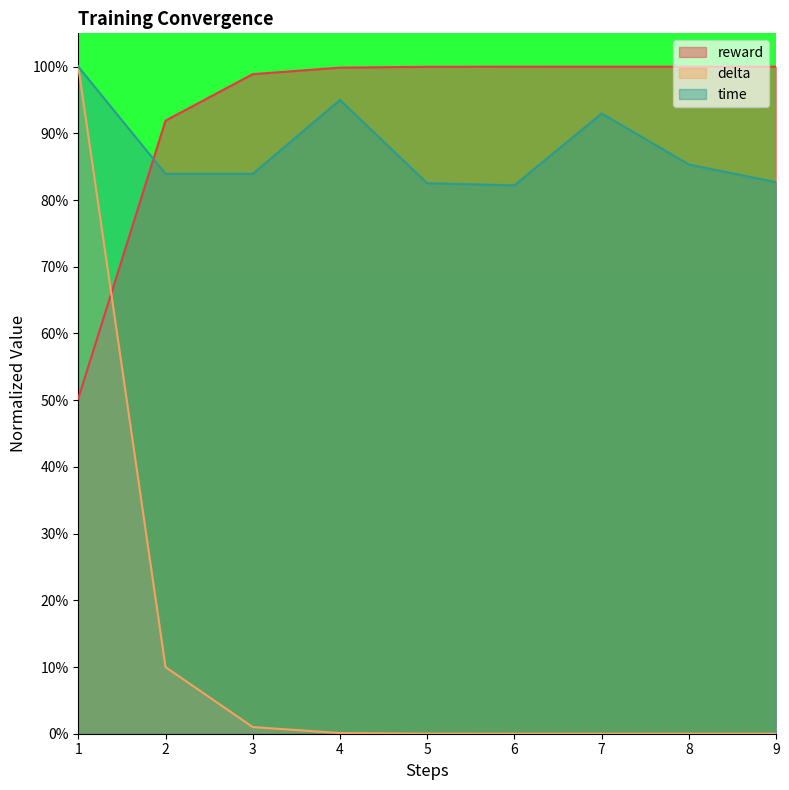

The reward series shows 0.5 at 5. True or false?

False